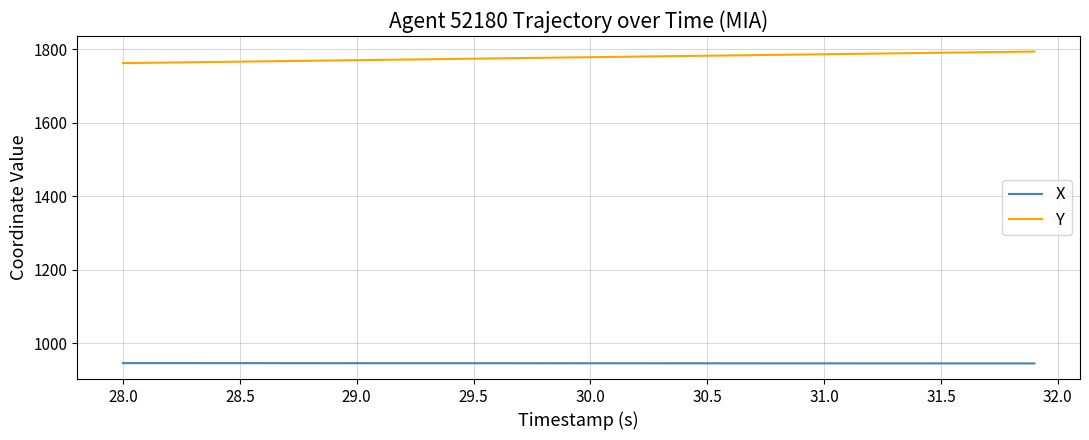

At how many categories does at least one series exceed 1412?

40